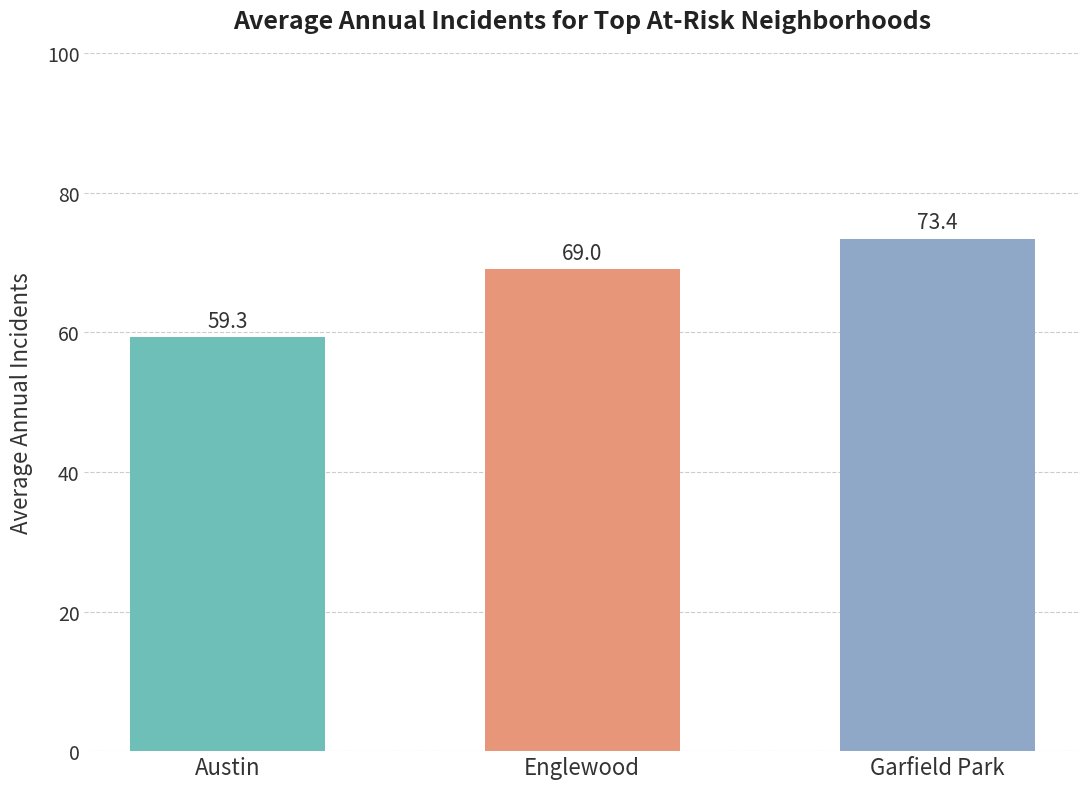

Does the chart contain any negative values?

No